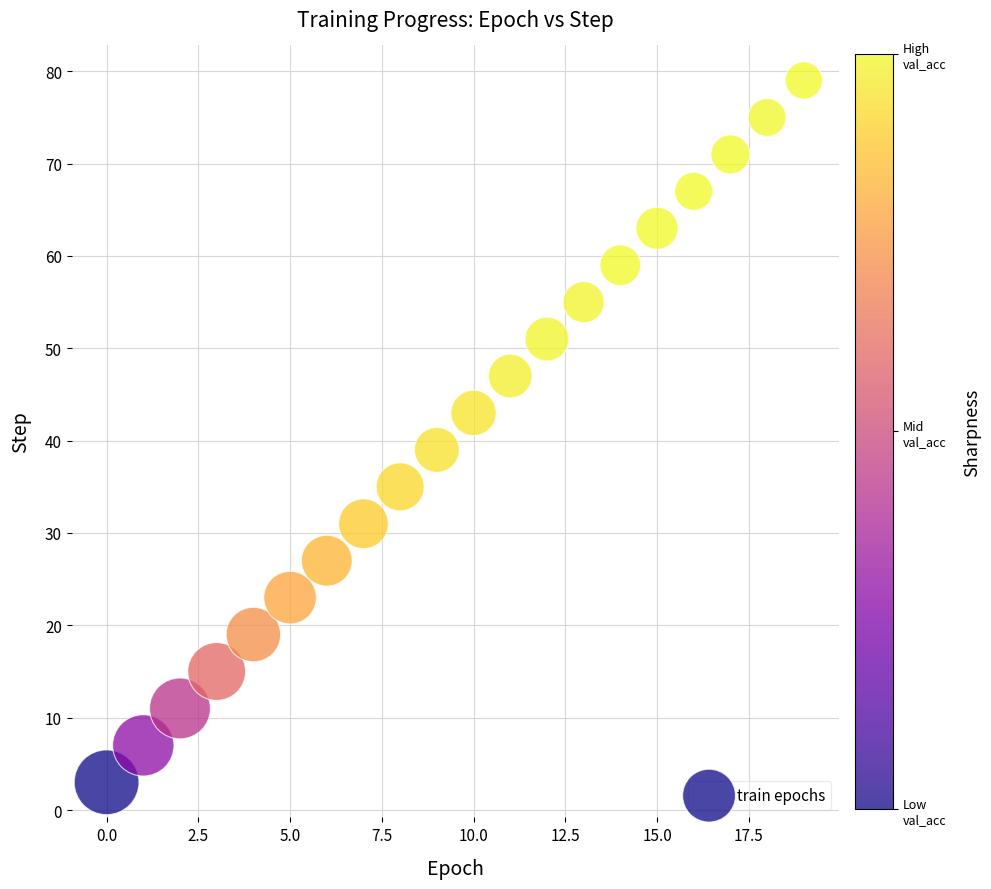

What is the range of Y values (max minus min)?

76